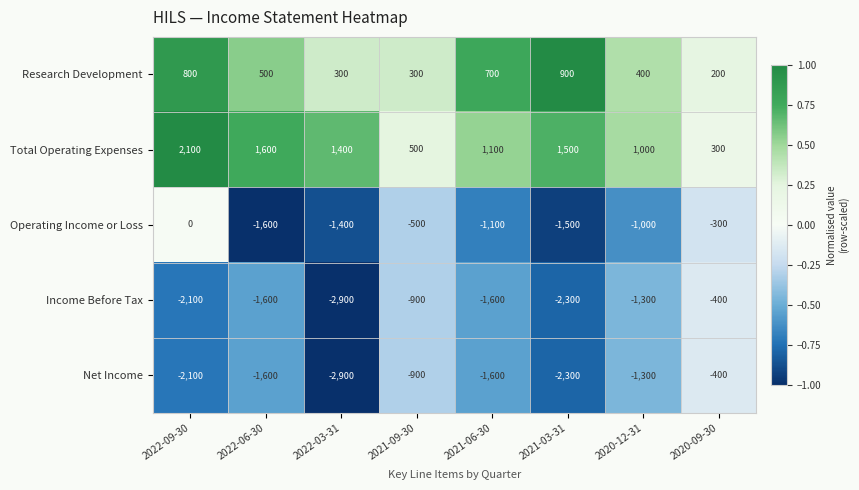

What is the spread (max minus min) of values at 2021-03-31?

3800